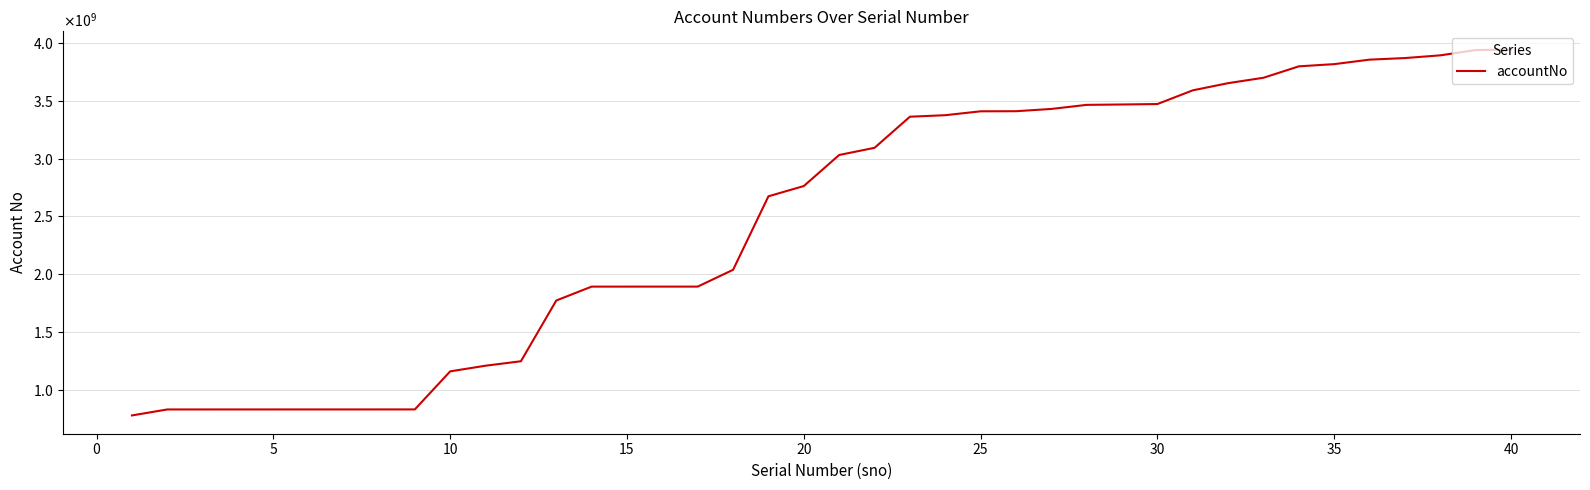

Does the chart display data point markers on the line(s)?

No